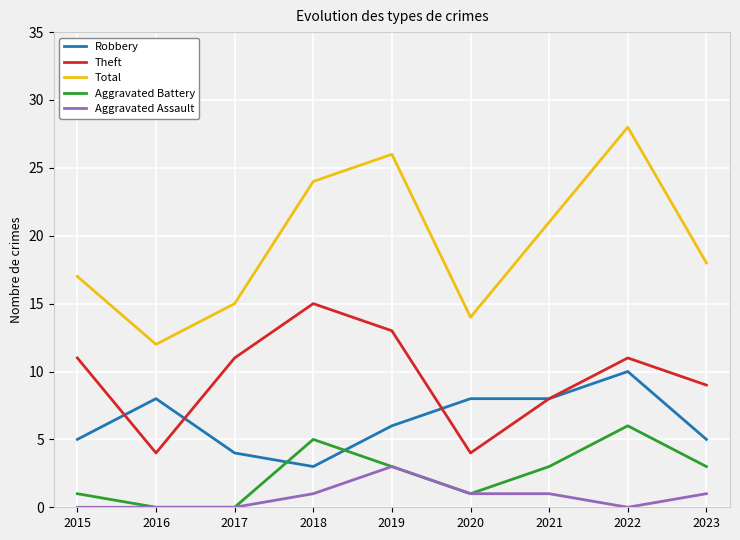

Is it true that Theft equals 15 at 2018?

True